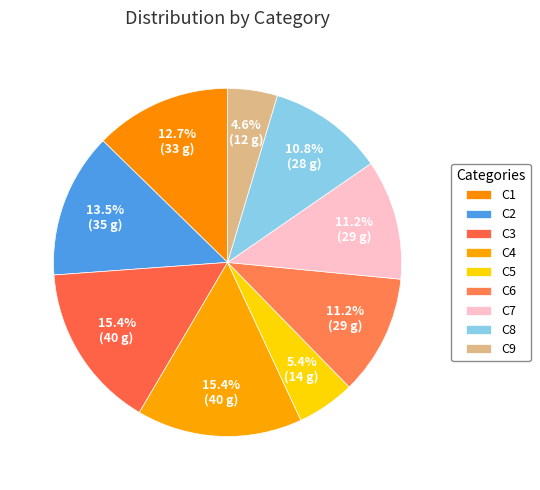

Rank the categories by value from lowest to highest.

C9, C5, C8, C6, C7, C1, C2, C3, C4